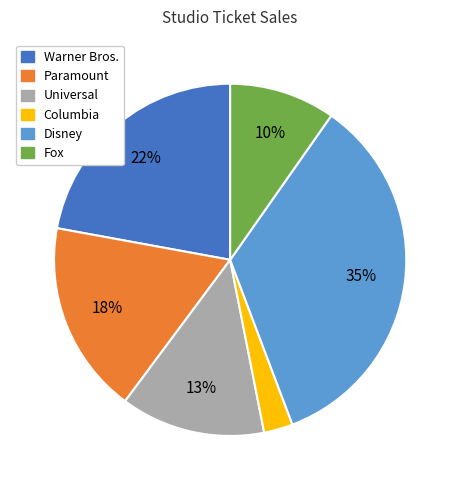

Count the number of slices in the pie.

6